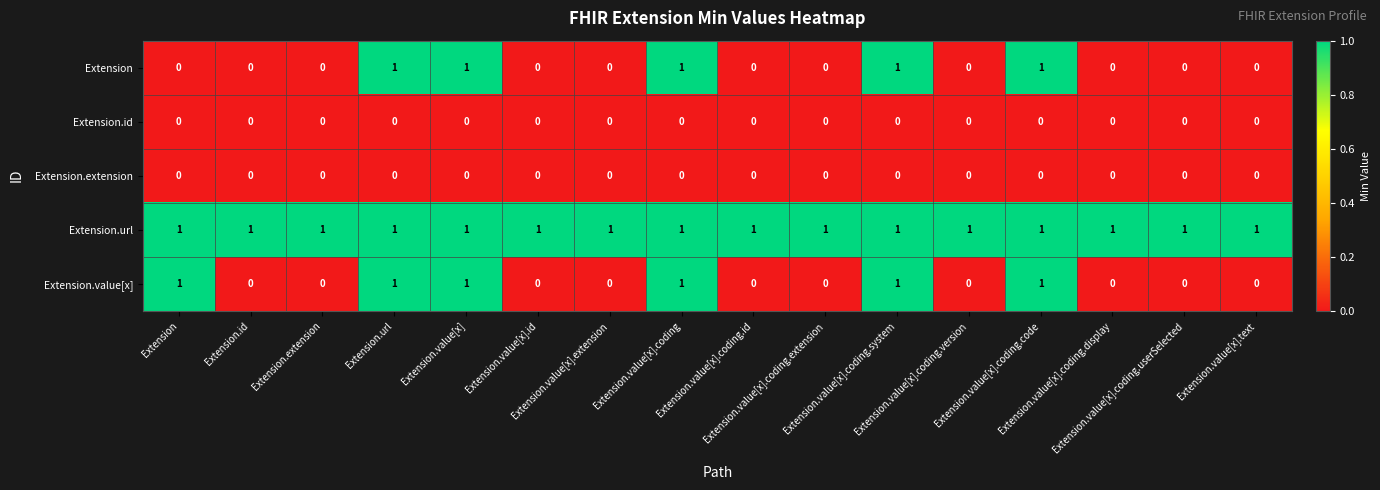

At how many categories does at least one series exceed 0?

16